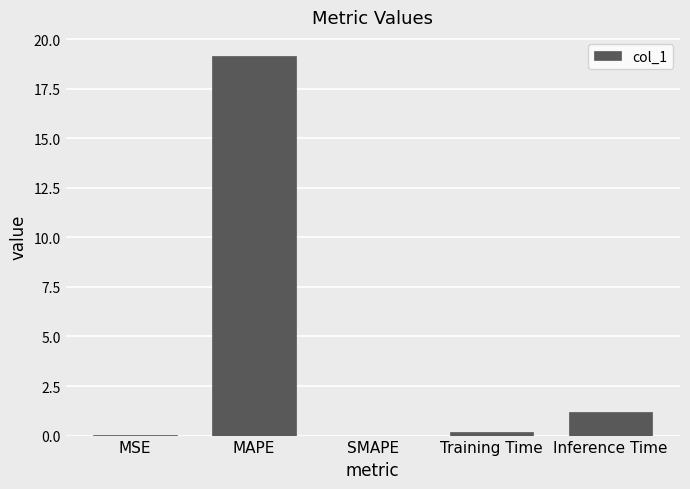

What is the average value?

4.1